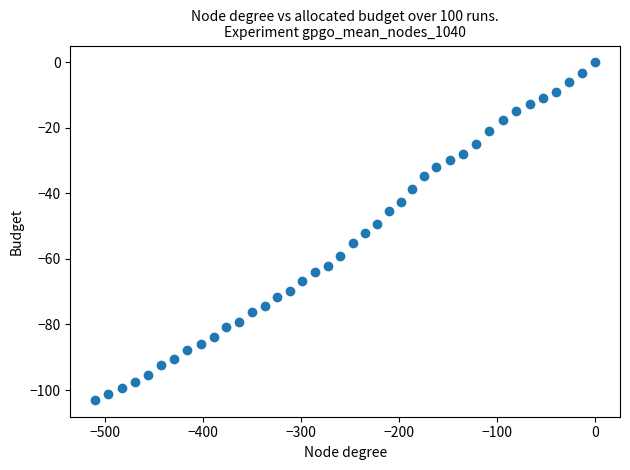

What is the range of X values (max minus min)?

509.9